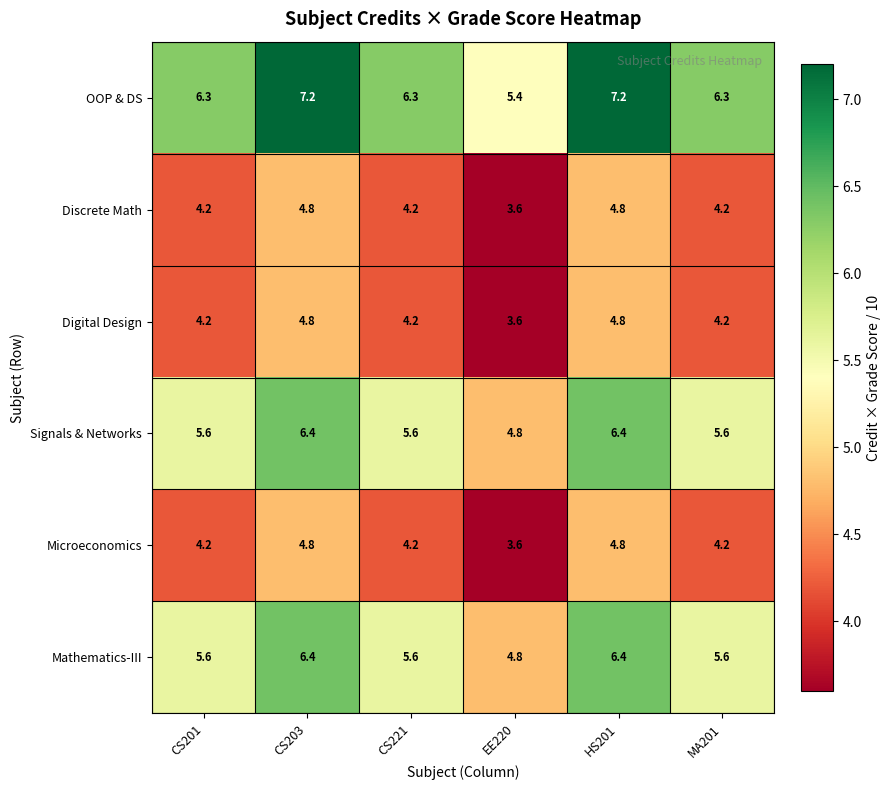

What is the difference between the second highest and second lowest values in the Digital Design series?

0.6